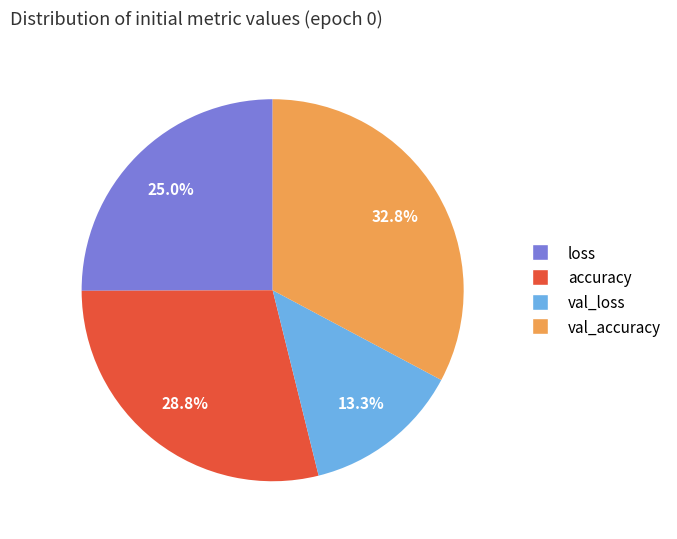

What percentage is the val_accuracy slice, to the nearest percent?

33%